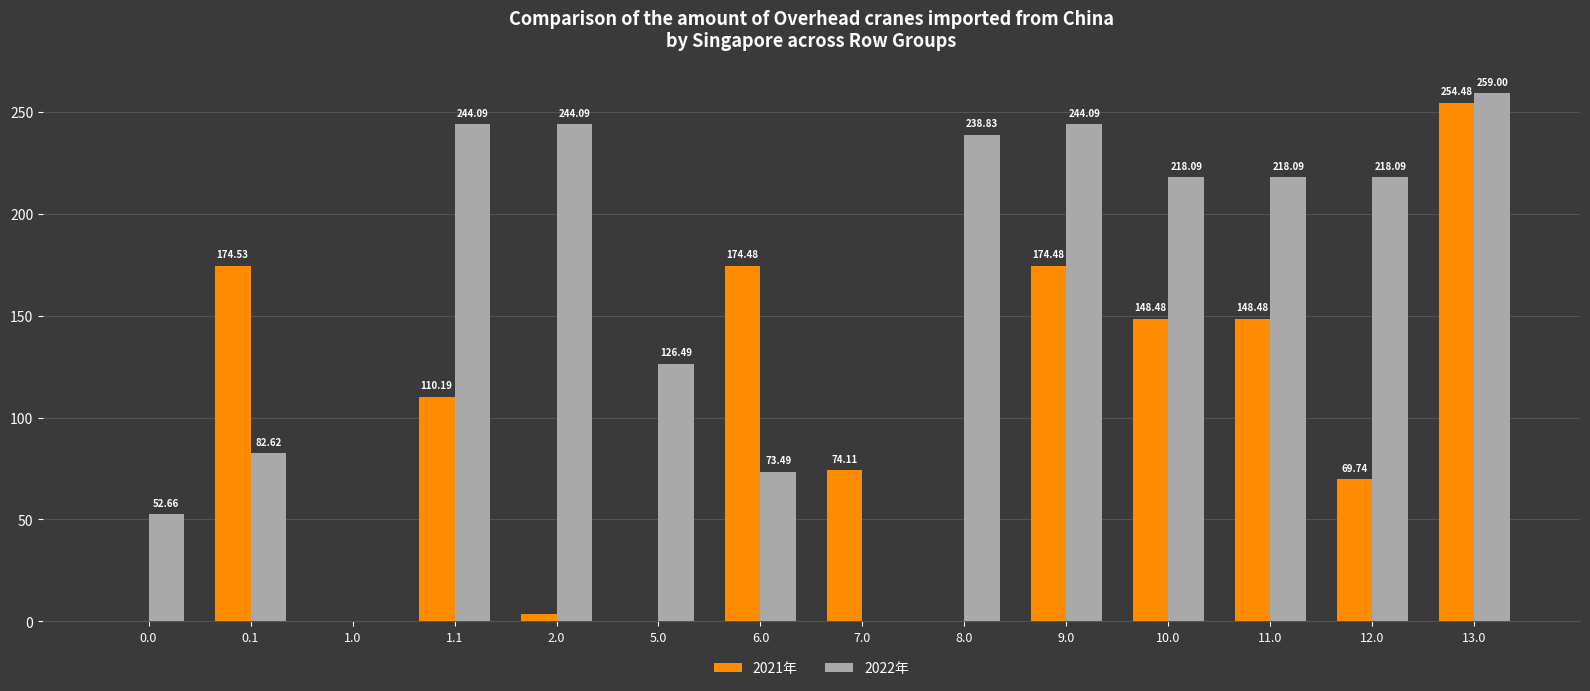

Between 5.0 and 10.0, which series saw the biggest shift?

2021年